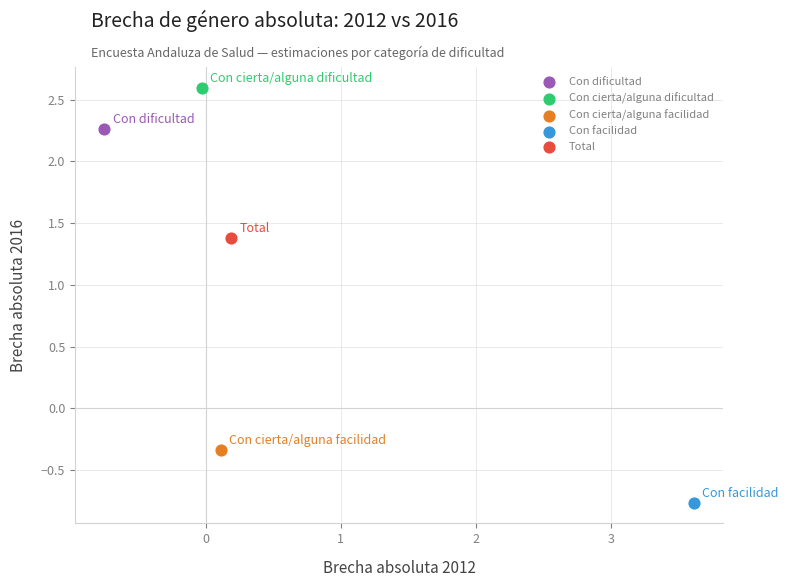

Which series reaches the maximum Y coordinate?

Con cierta/alguna dificultad